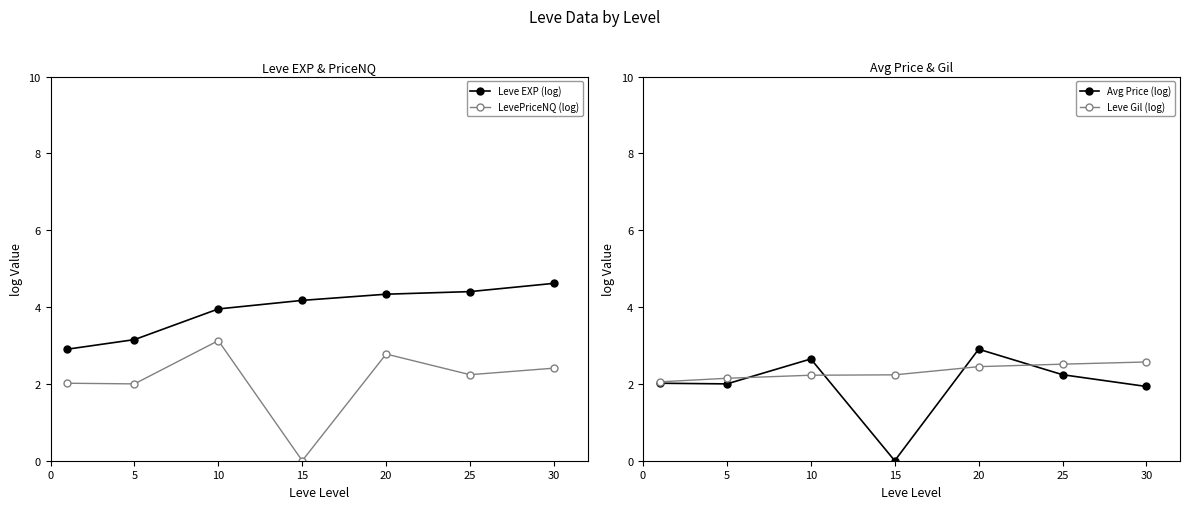

What is the value of the Leve Gil (log) point at the 5th from the left?

2.4